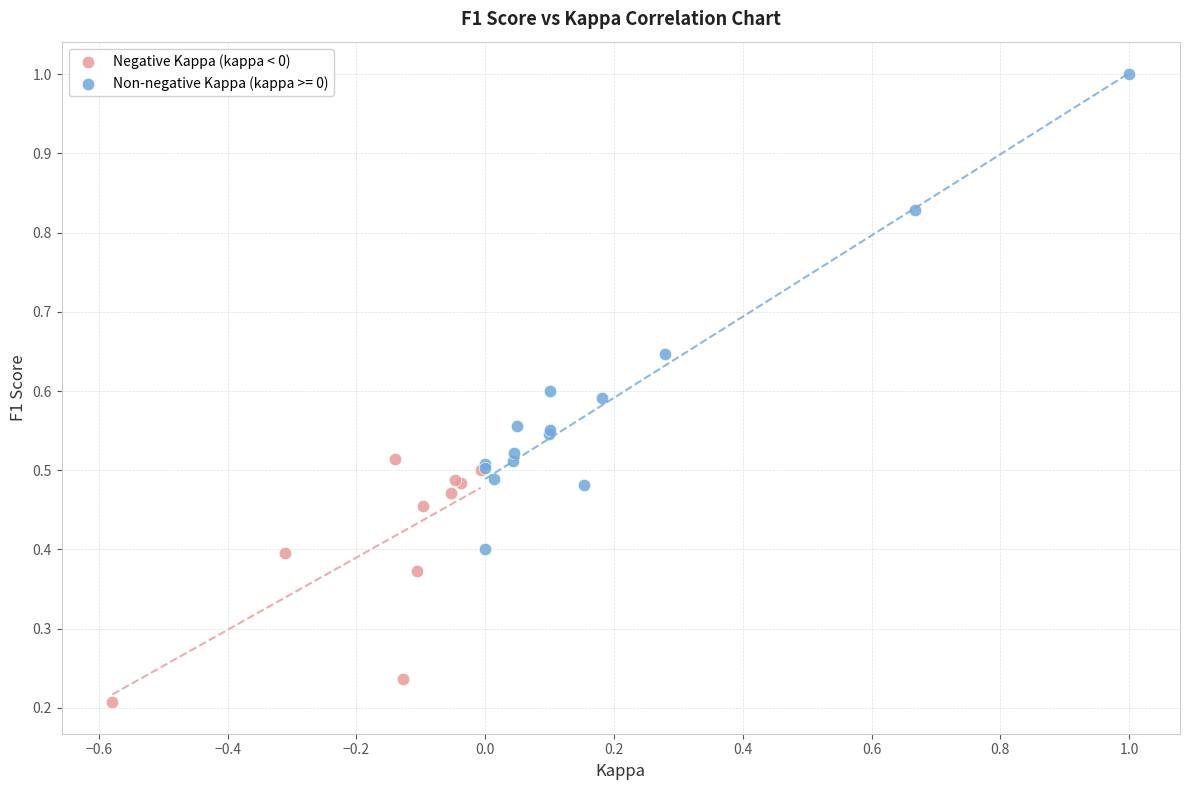

Which series has the widest spread of Y values?

Non-negative Kappa (kappa >= 0)